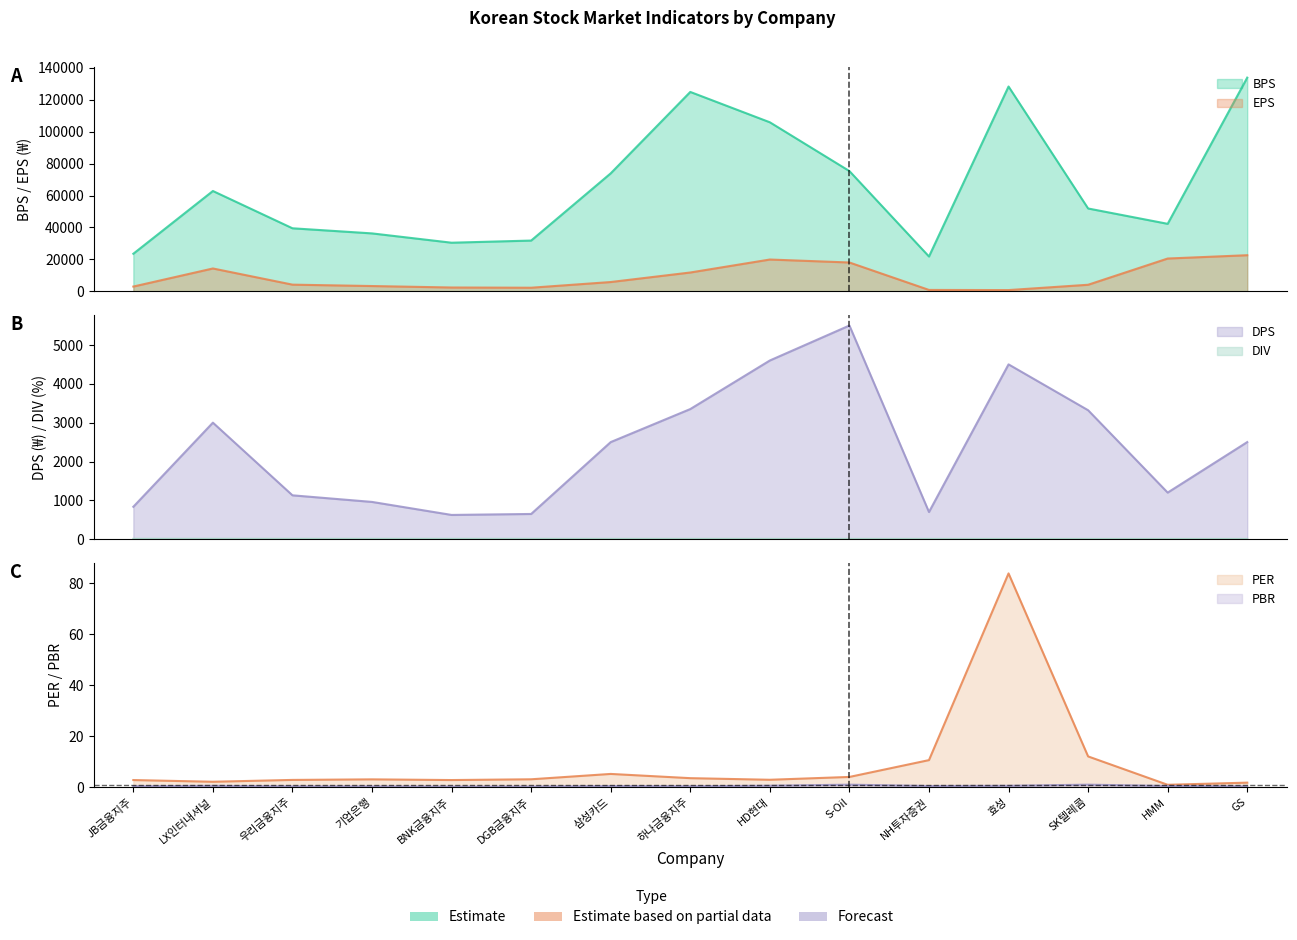

What is the greatest value displayed?

133899.0